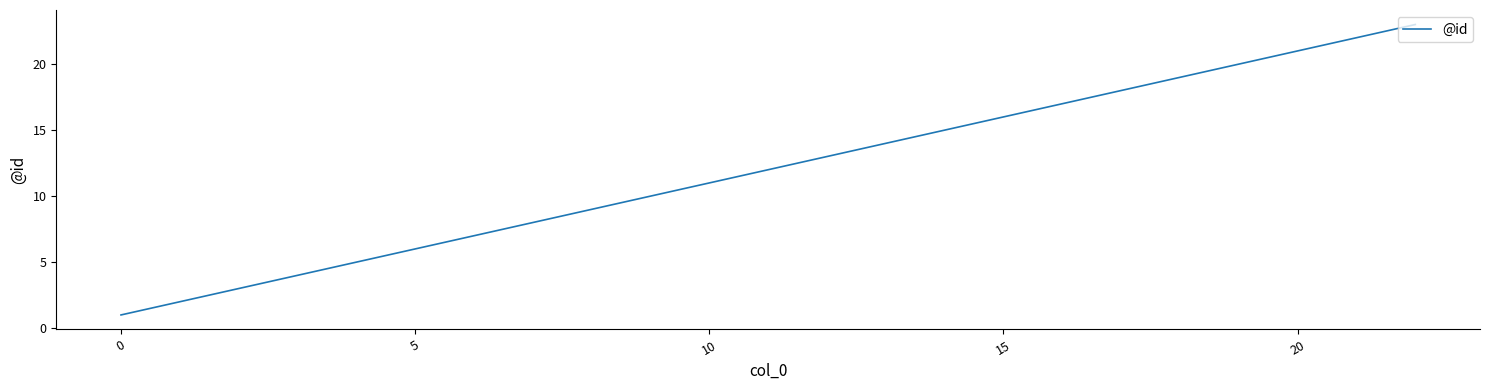

Reading left to right, what are all the values shown in this chart?

1	2	3	4	5	6	7	8	9	10	11	13	14	15	16	18	19	20	21	22	23